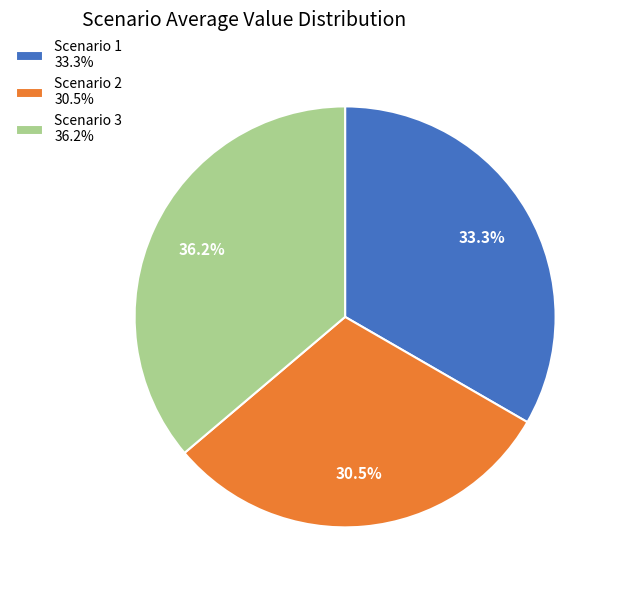

Combined, do Scenario 2 30.5% and Scenario 3 36.2% account for over 50%?

Yes